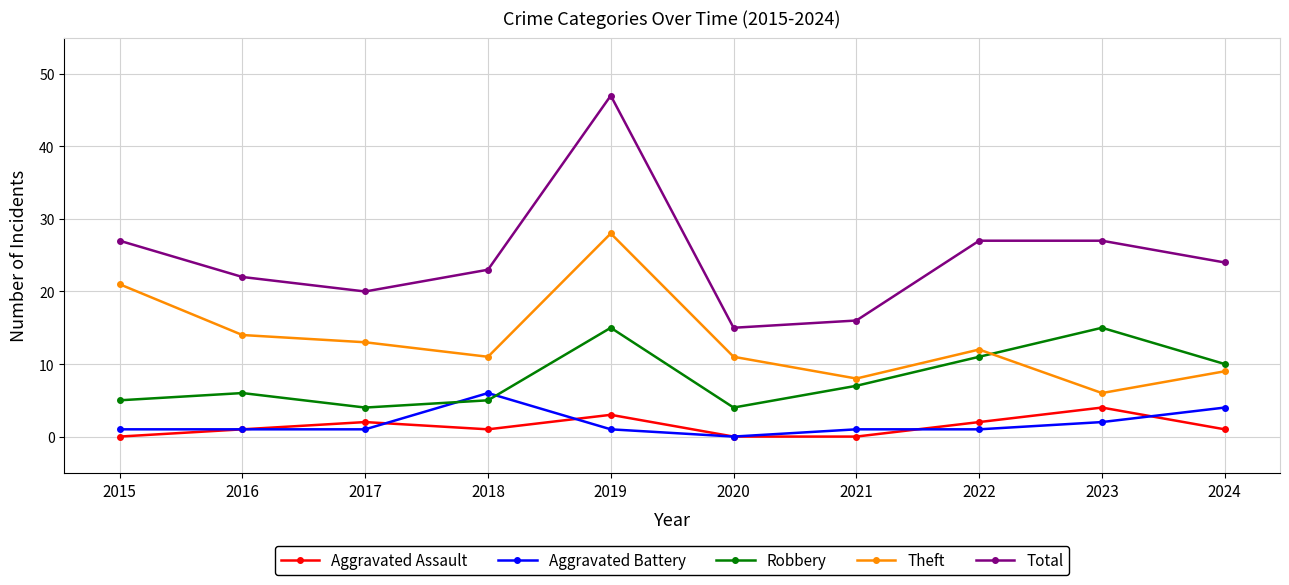

At which category does Theft reach its first local peak?

2019